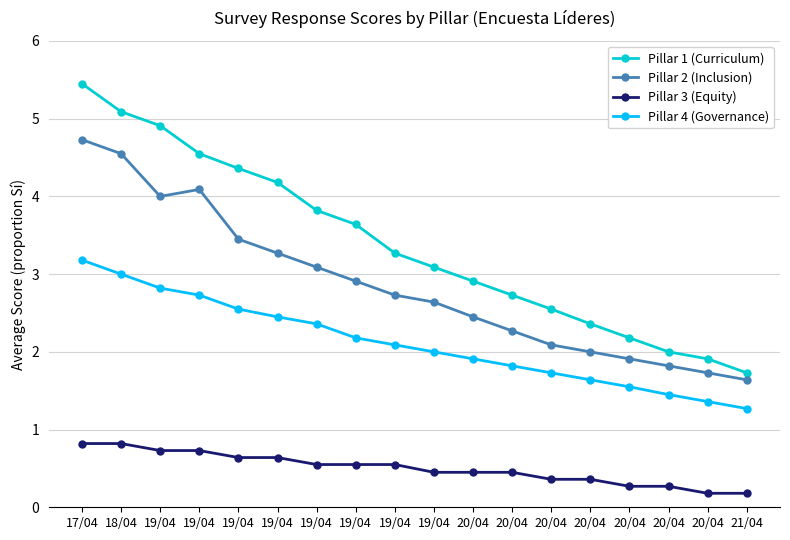

What is the maximum value for Pillar 1 (Curriculum)?

5.5